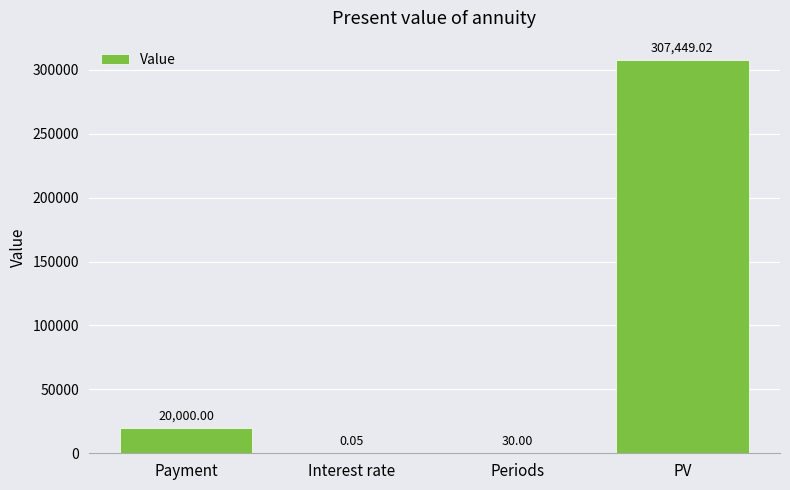

What is the ratio of the value at PV to the value at Payment?

15.4